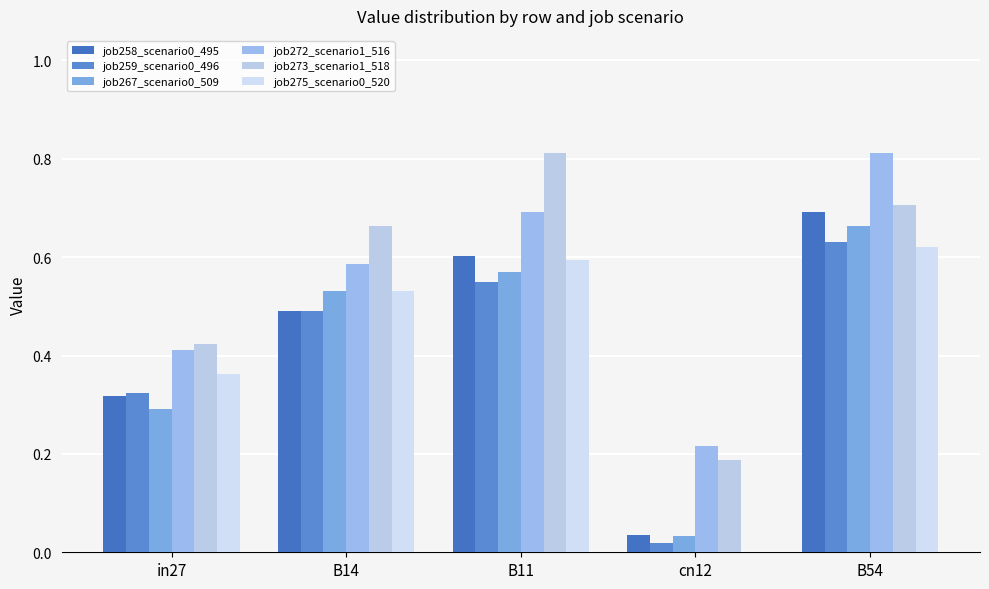

Reading right to left, list all the values displayed in this chart.

job258_scenario0_495: 0.7	0.0	0.6	0.5	0.3
job259_scenario0_496: 0.6	0.0	0.6	0.5	0.3
job267_scenario0_509: 0.7	0.0	0.6	0.5	0.3
job272_scenario1_516: 0.8	0.2	0.7	0.6	0.4
job273_scenario1_518: 0.7	0.2	0.8	0.7	0.4
job275_scenario0_520: 0.6	0.0	0.6	0.5	0.4